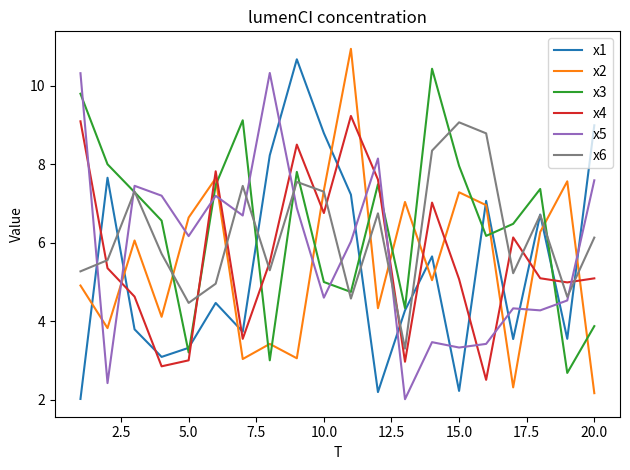

Which series ends up on top after the final intersection of x3 and x2?

x3